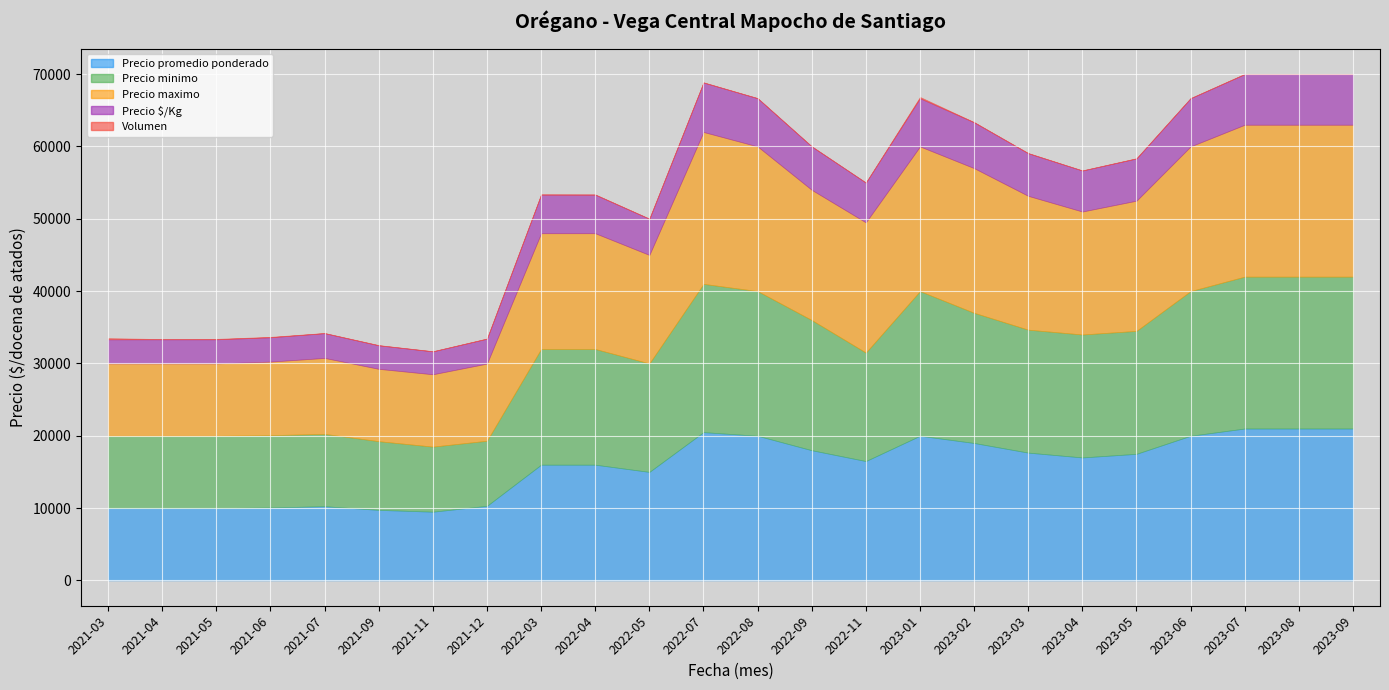

Reading left to right, transcribe all the data shown in this chart.

Precio promedio ponderado: 10000	10000	10000	10083	10260	9750	9500	10312	16000	16000	15000	20500	20000	18000	16500	20000	19000	17667	17000	17500	20000	21000	21000	21000
Precio minimo: 10000	10000	10000	10000	10000	9500	9000	9000	16000	16000	15000	20500	20000	18000	15000	20000	18000	17000	17000	17000	20000	21000	21000	21000
Precio maximo: 10000	10000	10000	10167	10500	10000	10000	10667	16000	16000	15000	21000	20000	18000	18000	20000	20000	18500	17000	18000	20000	21000	21000	21000
Precio $/Kg: 3333	3333	3333	3361	3420	3250	3167	3437	5333	5333	5000	6834	6667	6000	5500	6667	6334	5889	5667	5834	6667	7000	7000	7000
Volumen: 160	32	58	61	25	32	16	32	48	32	16	32	16	16	8	176	32	32	16	32	16	32	32	16